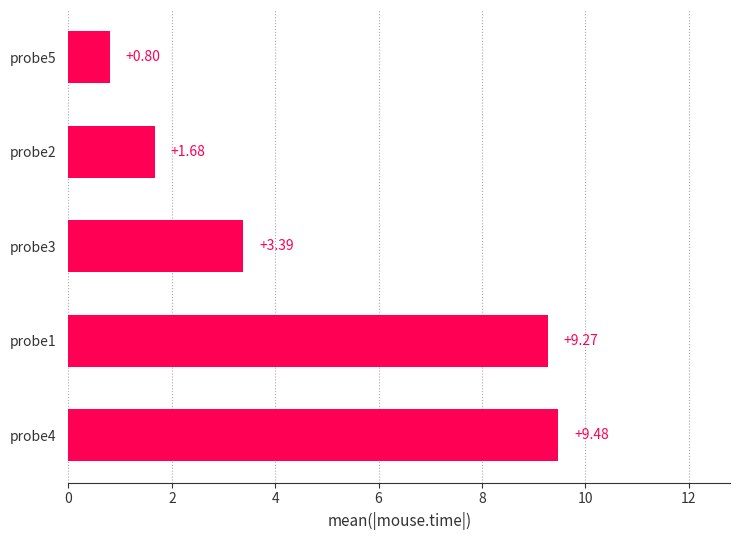

Rank the categories by value from highest to lowest.

probe4, probe1, probe3, probe2, probe5